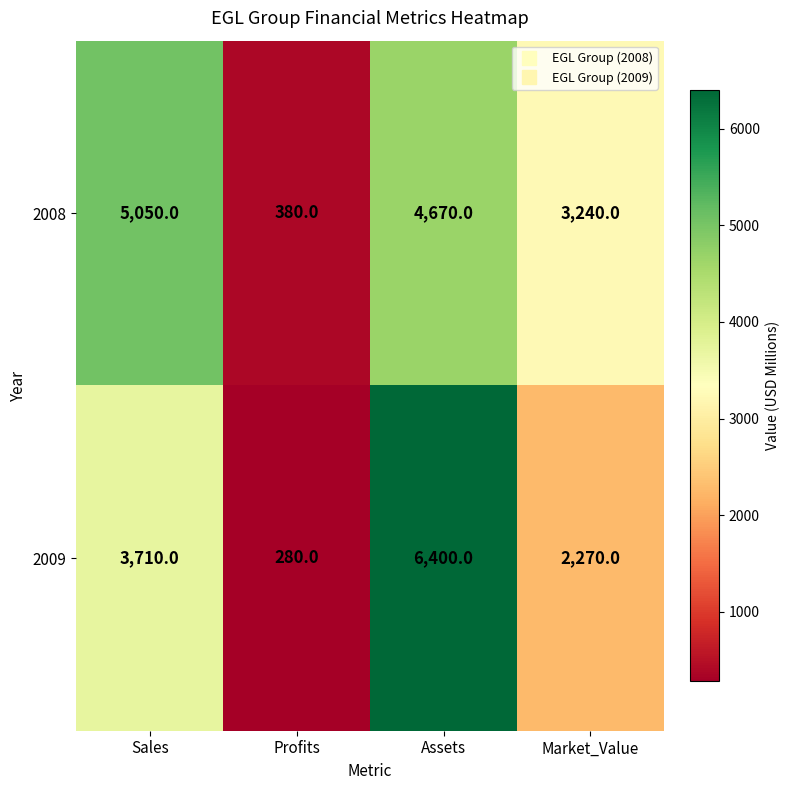

What is the average value of the 2009 series?

3165